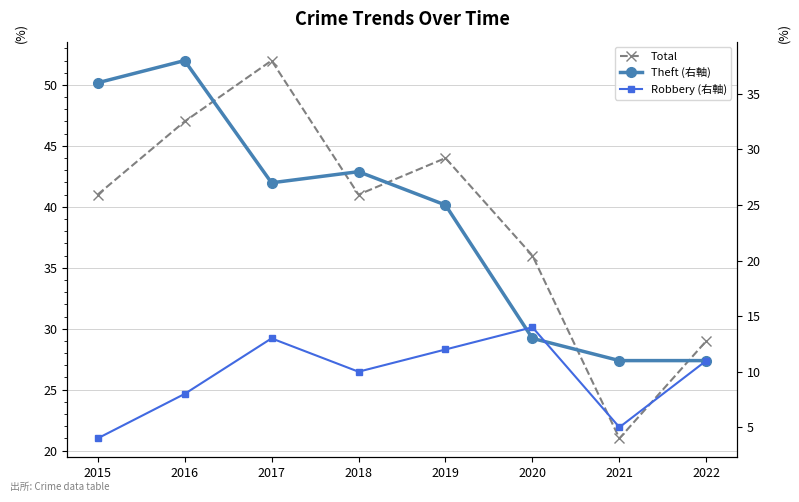

Does the chart display data point markers on the line(s)?

Yes